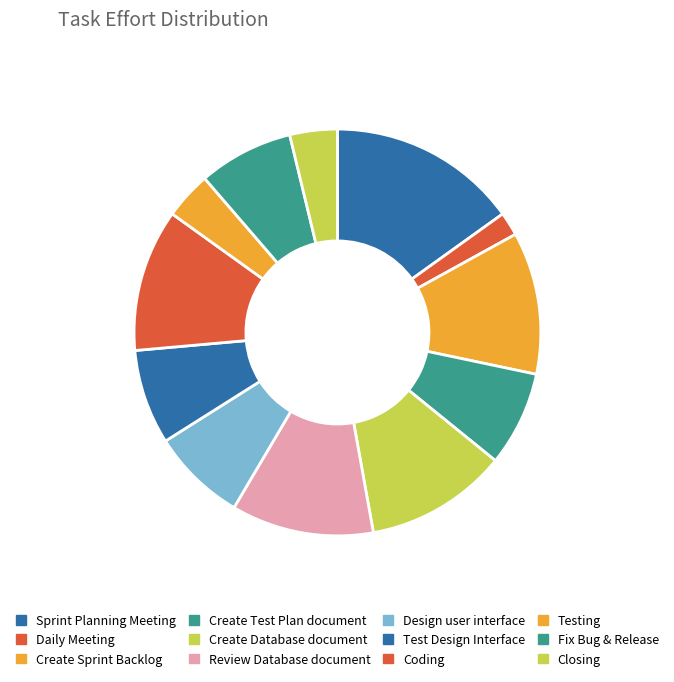

Is there a majority slice in this chart?

No